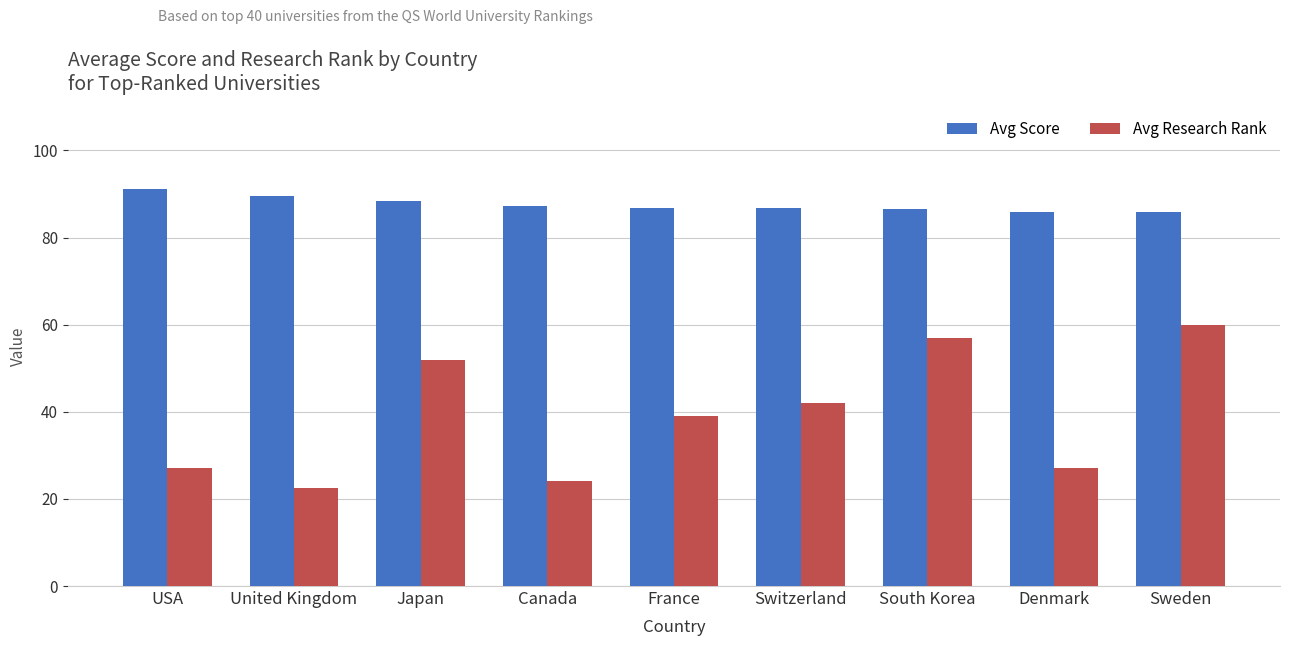

At how many categories does at least one series exceed 56?

9